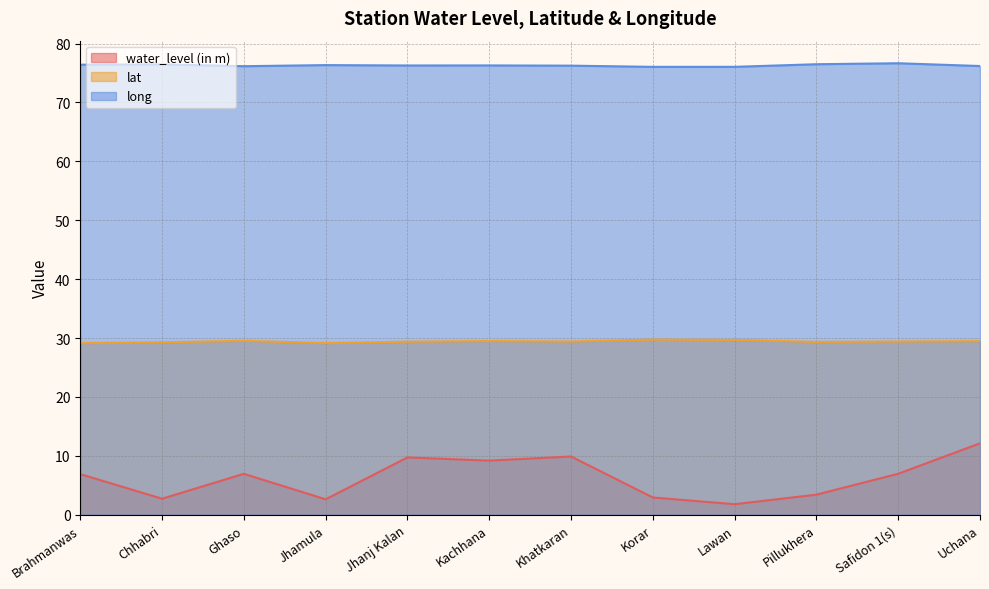

What is the lowest value of the water_level (in m) series?

1.8